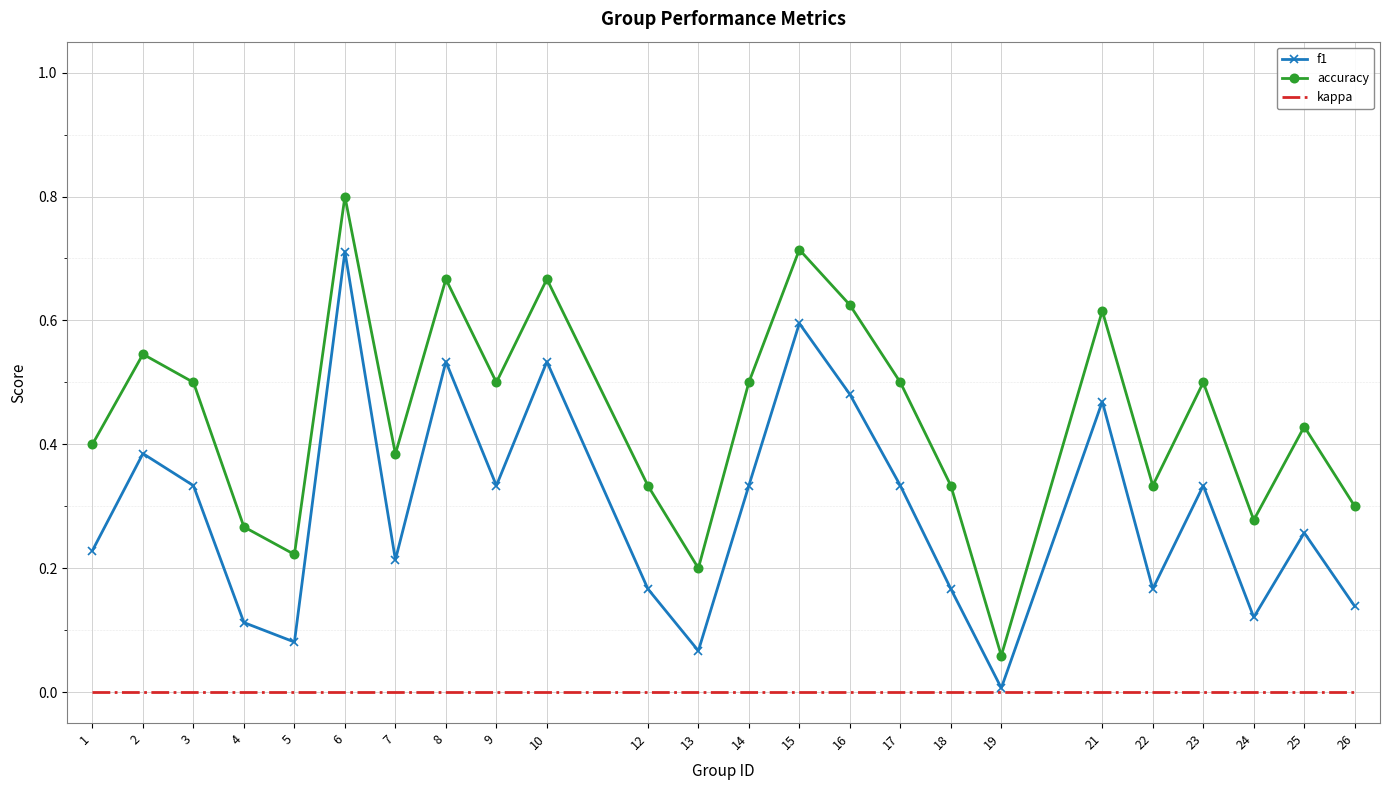

Between 16 and 18, which series saw the biggest shift?

f1